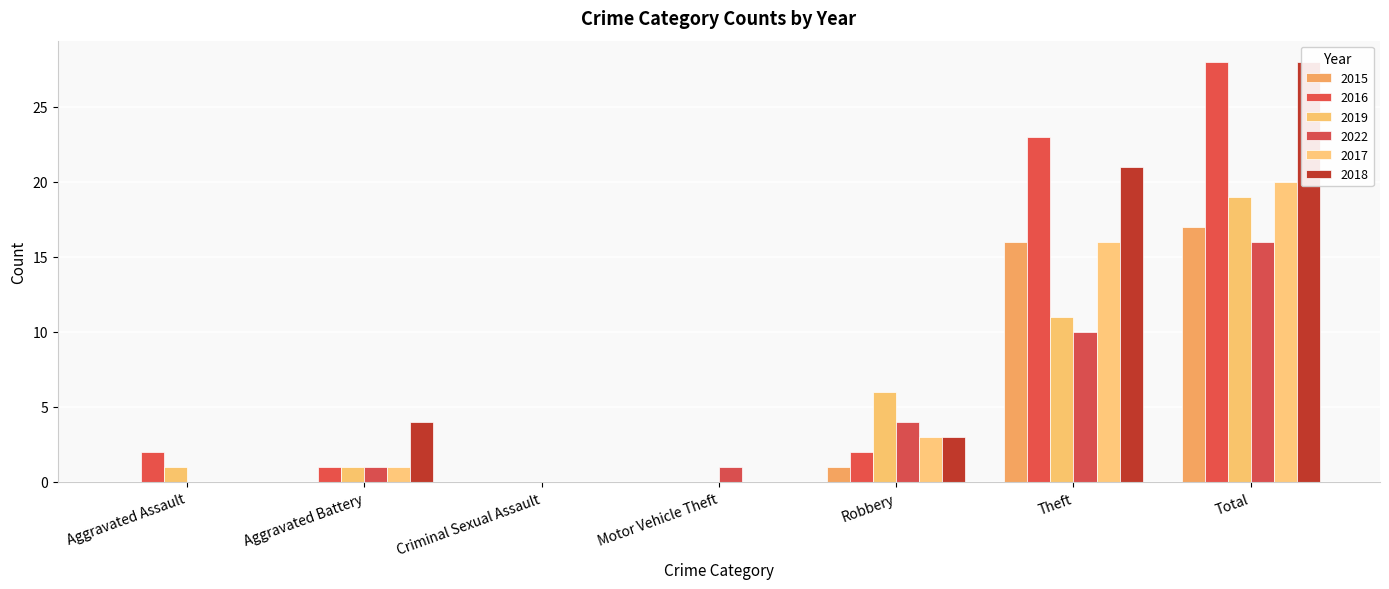

Is it true that 2022 equals 0 at Criminal Sexual Assault?

True